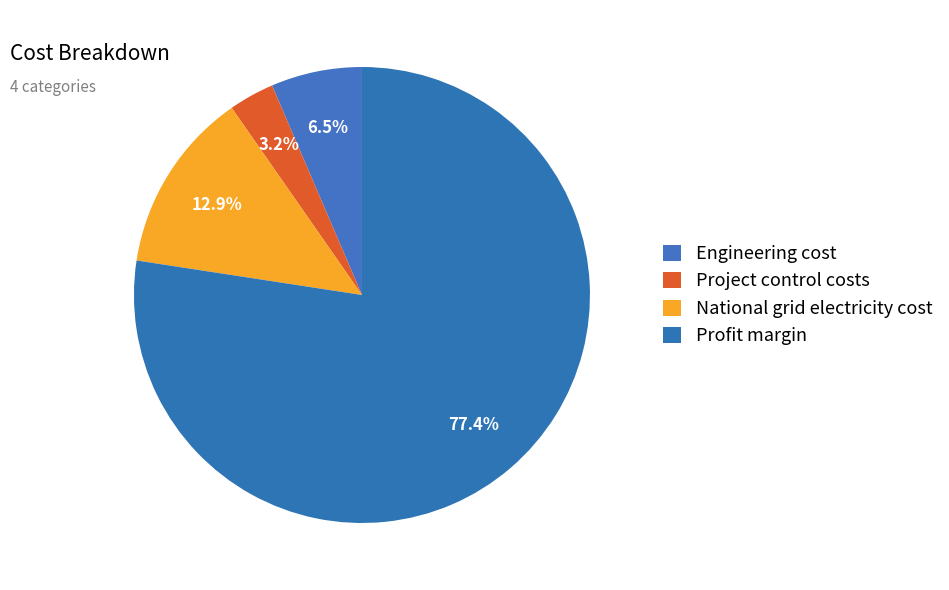

Rank the categories by value from highest to lowest.

Profit margin, National grid electricity cost, Engineering cost, Project control costs